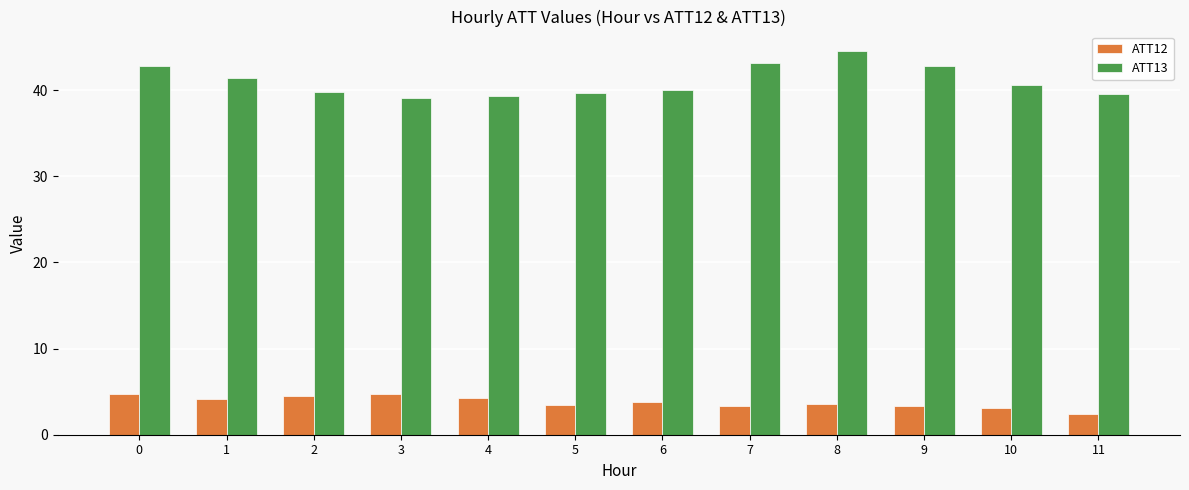

What are all the series names shown in the legend?

ATT12, ATT13